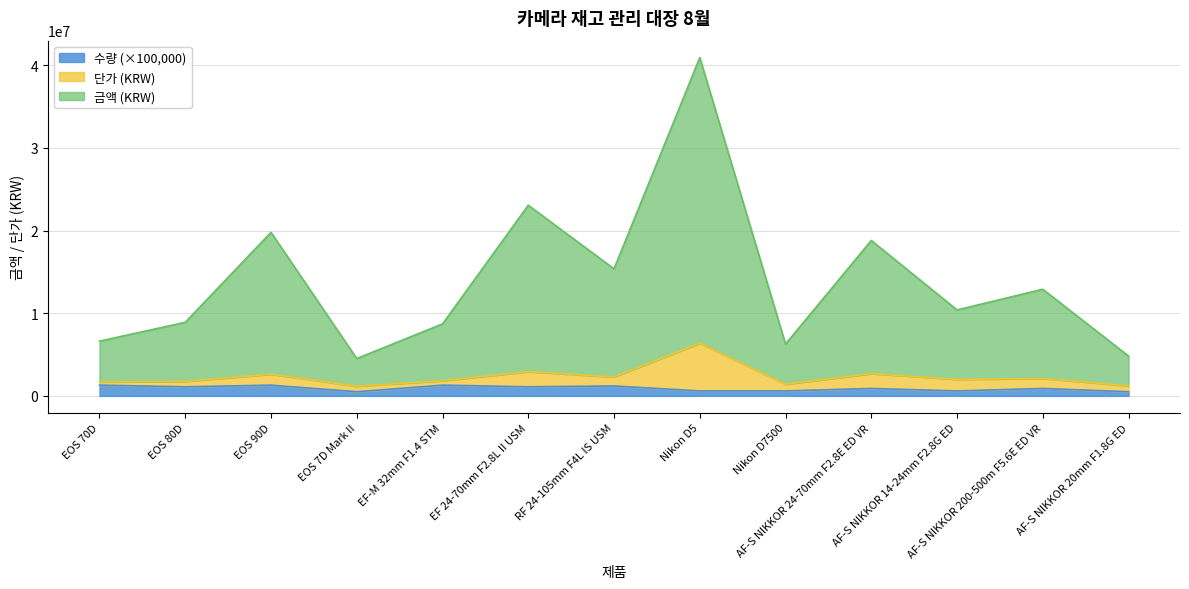

What is the minimum value shown in the chart?

500000